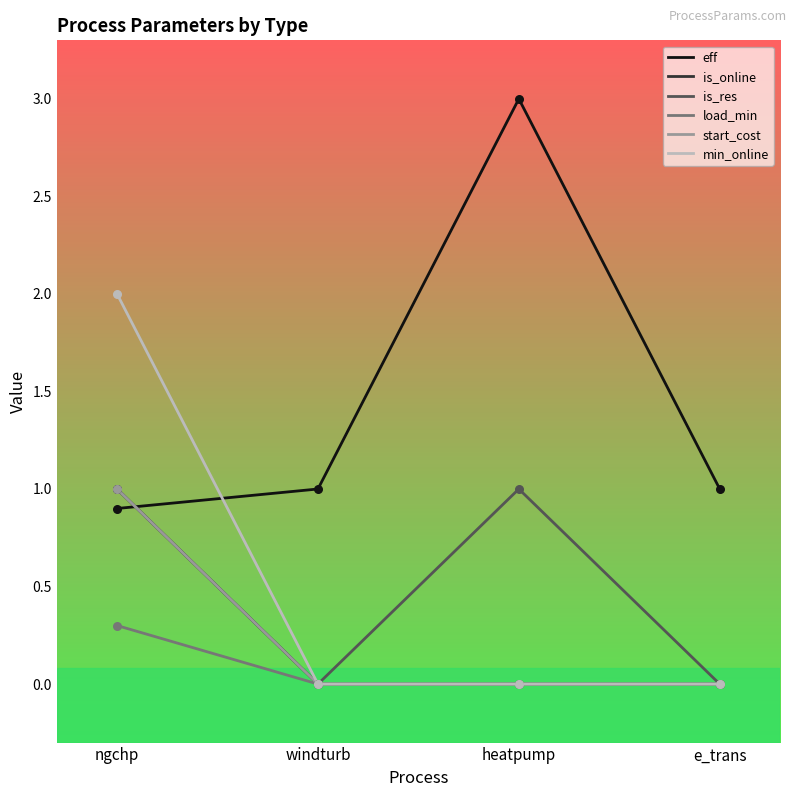

Is this an area chart (filled region under the line)?

No